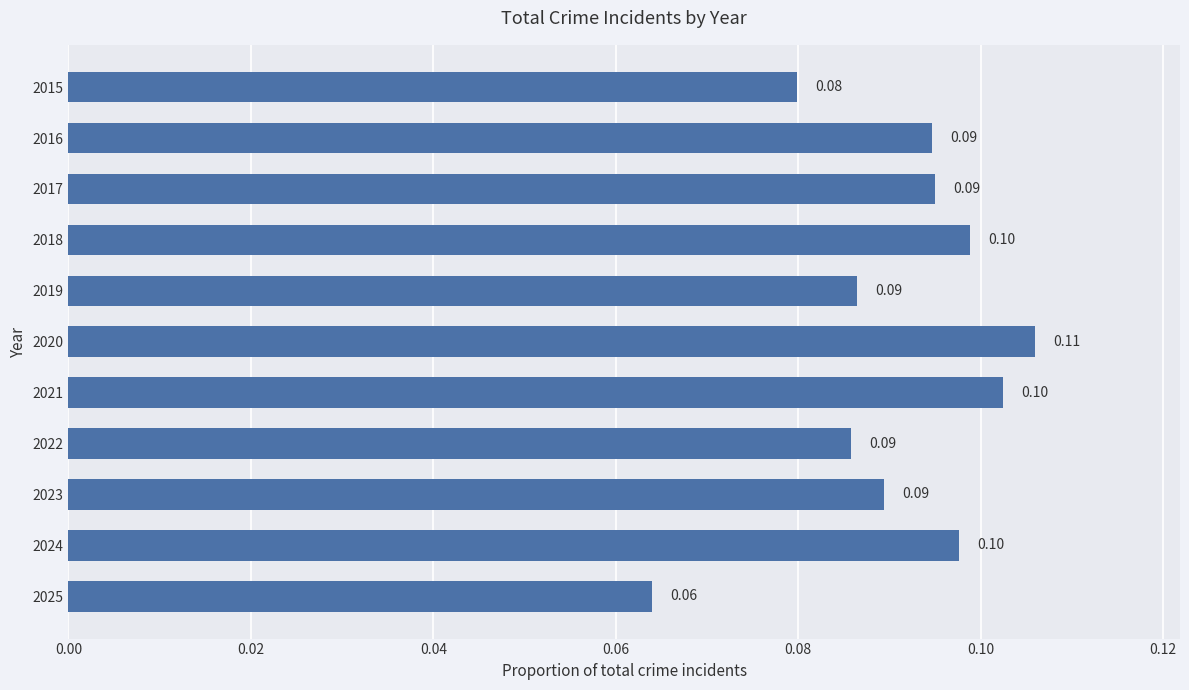

Which has a higher value, 2022 or 2021?

2021